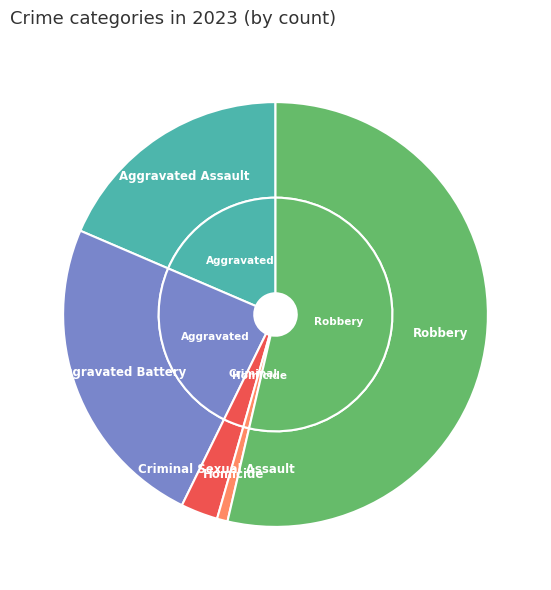

To the nearest percent, what percentage of the pie is Robbery?

54%